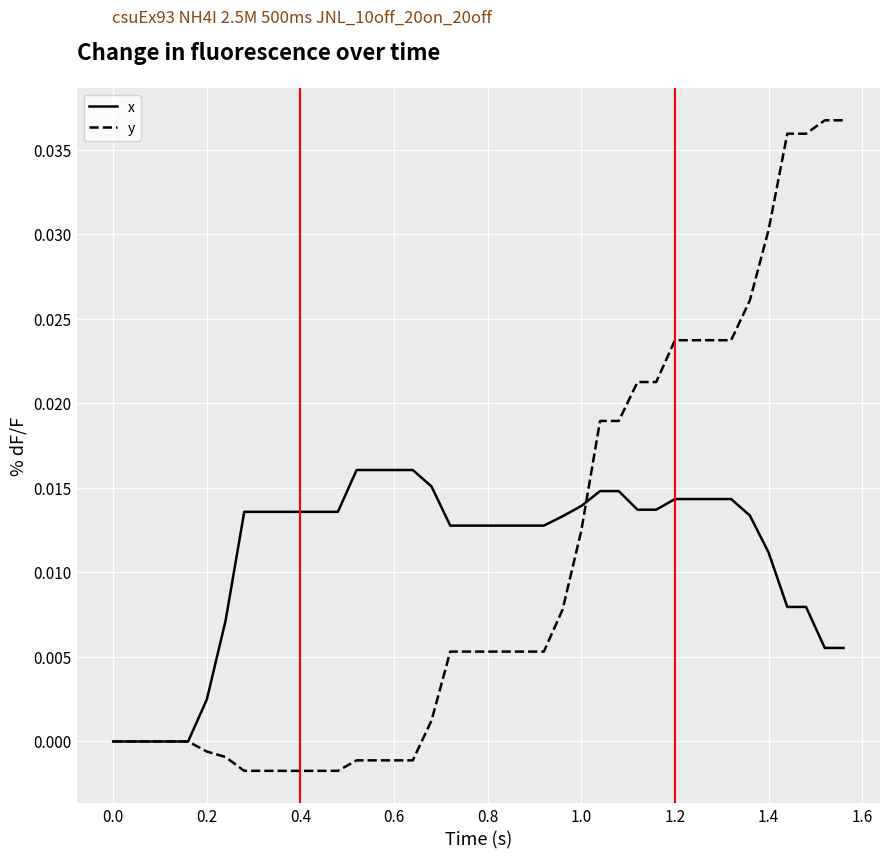

List the series in order of their peak value, lowest first.

x, y